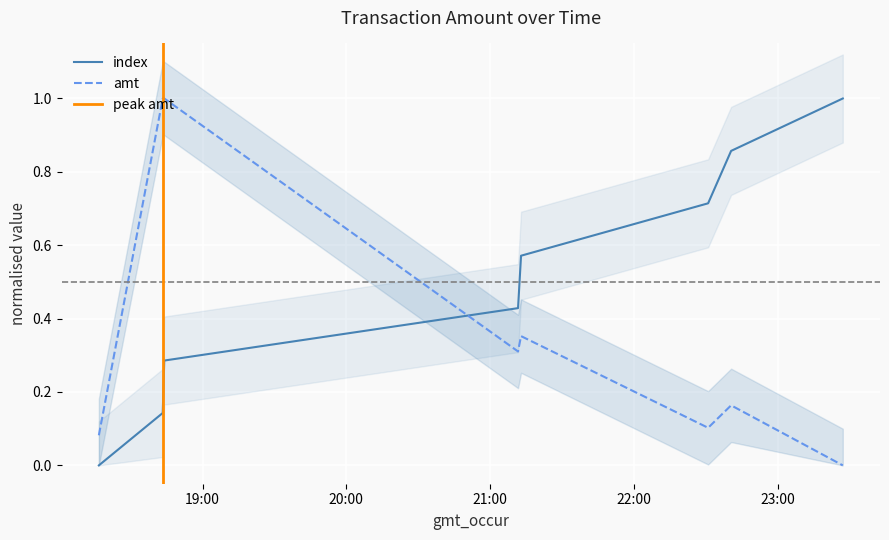

Reading left to right, extract all data points from this chart.

index: 0.0	0.1	0.3	0.4	0.6	0.7	0.9	1.0
amt: 0.1	1.0	1.0	0.3	0.4	0.1	0.2	0.0